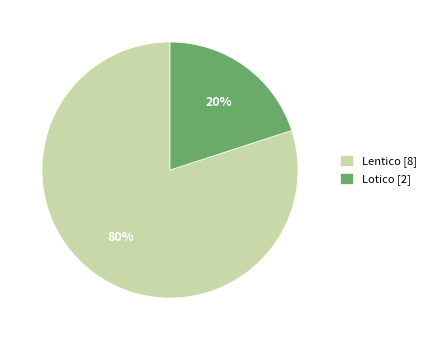

Is it true that Lentico [8] is 80% of the pie?

True